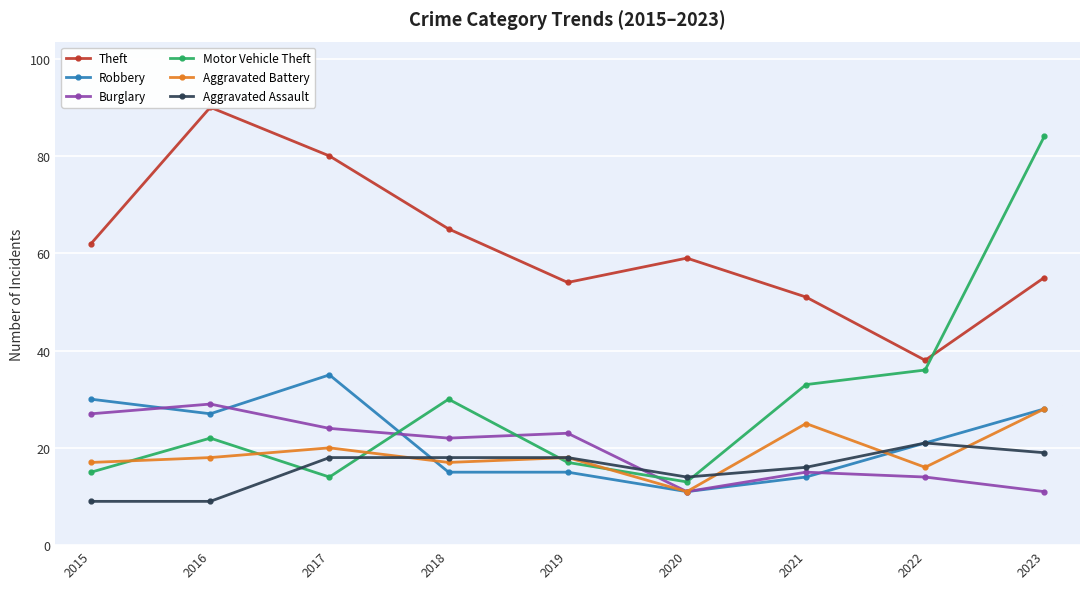

What is the difference between the maximum and minimum values in the Robbery series?

24